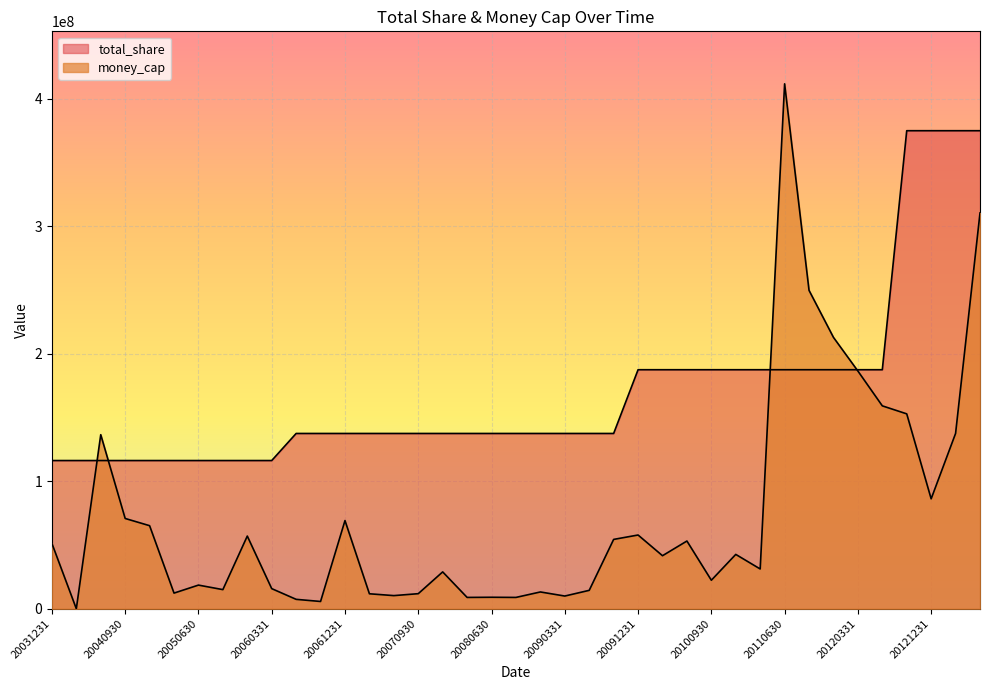

At which category does the chart reach its minimum across all series?

20040331